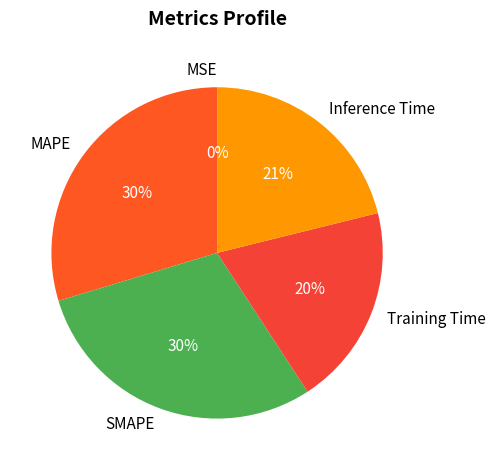

To the nearest percent, what percentage of the pie is SMAPE?

30%